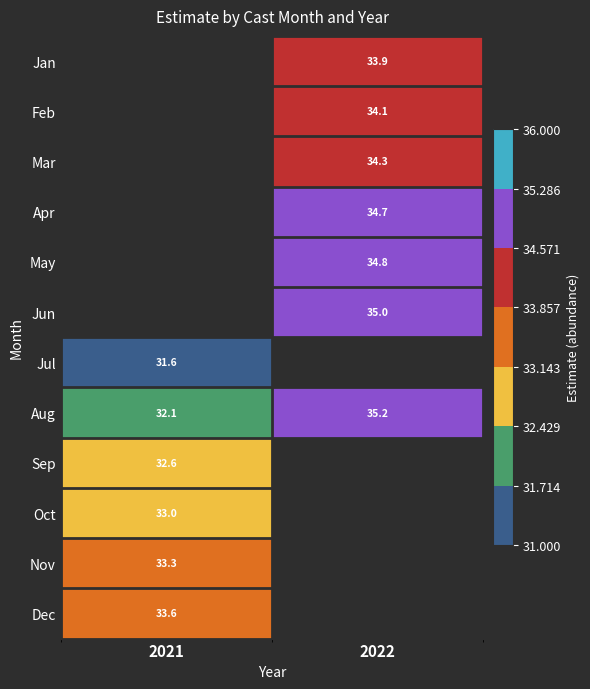

Which category has the highest value across all series?

2022